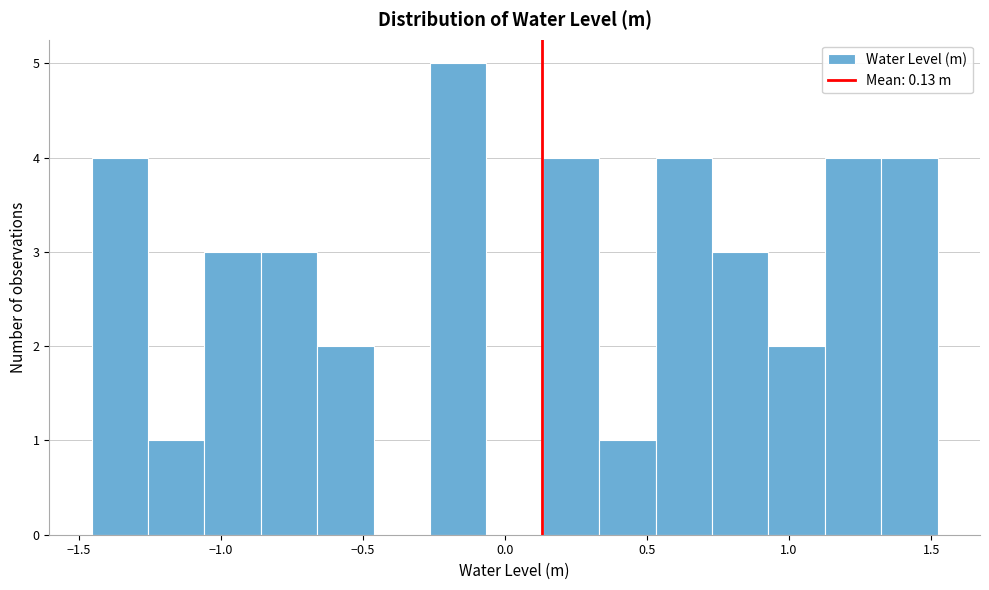

Around what value on the x-axis is the tallest bar? Give the approximate position of its centre, as read against the axis.

-0.15